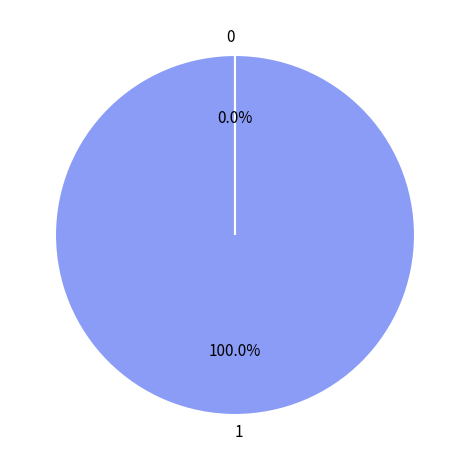

Which category accounts for the majority?

1